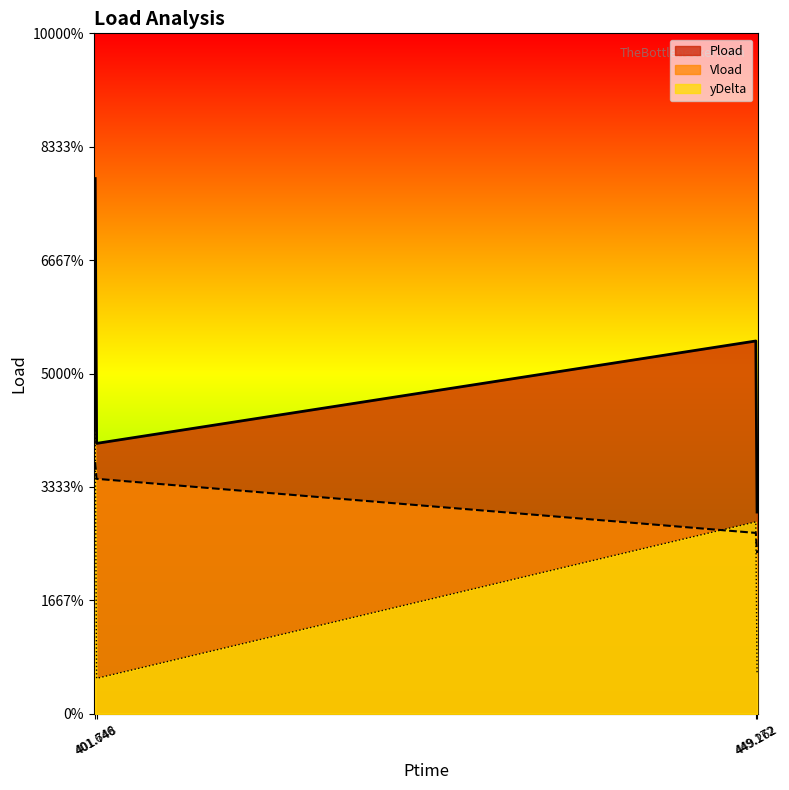

True or false: yDelta has a value of 0.1 at 449.172.

True